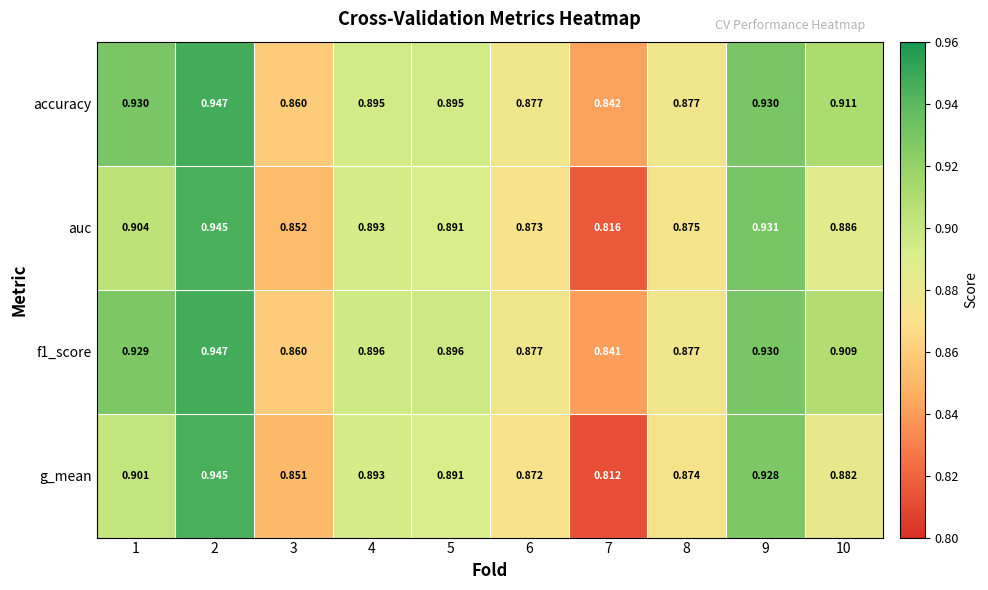

Which series has the largest total across all categories?

accuracy